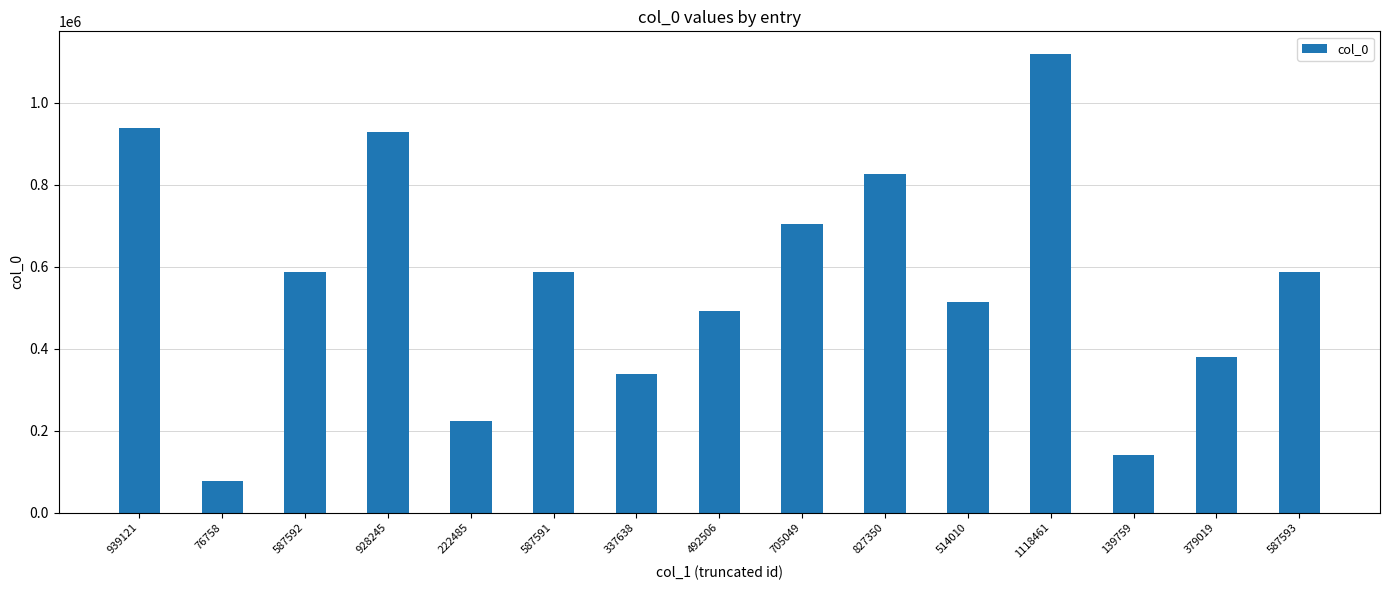

What is the difference between the second highest and minimum values?

862363